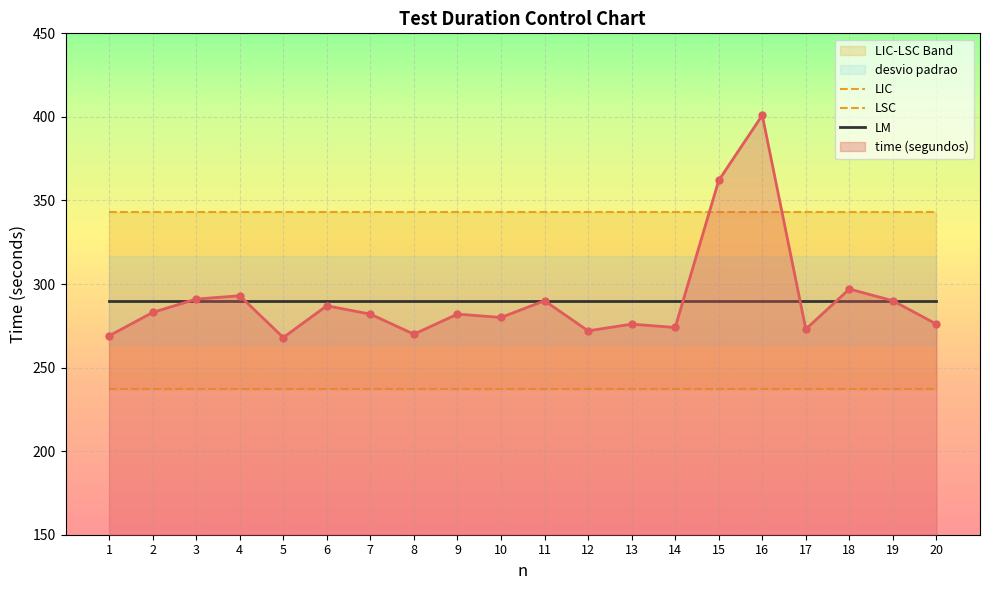

Between 10 and 3, which is larger?

10